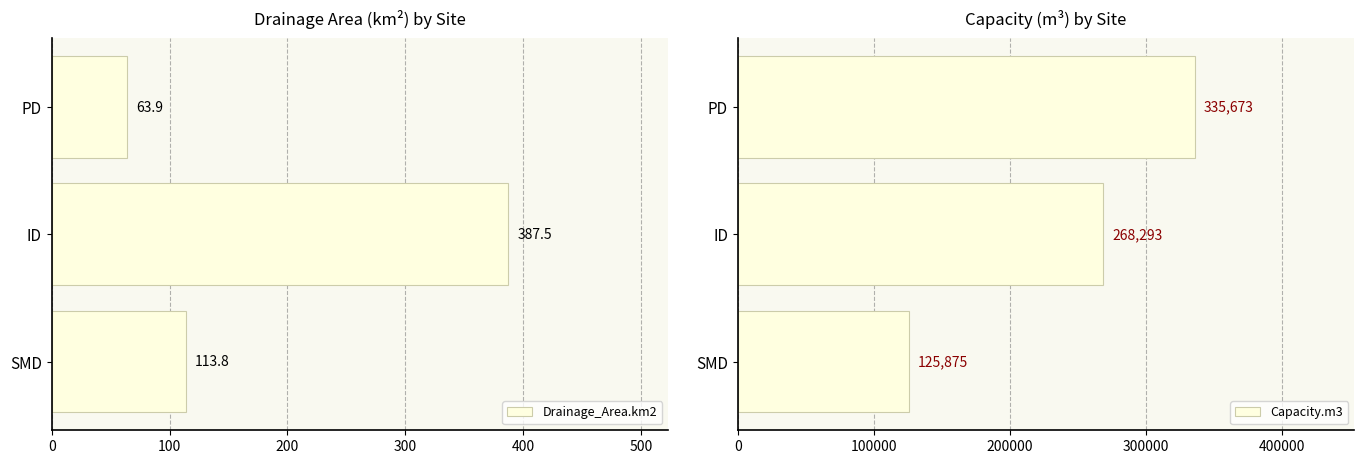

What is the sum of all Drainage_Area.km2 values?

565.2